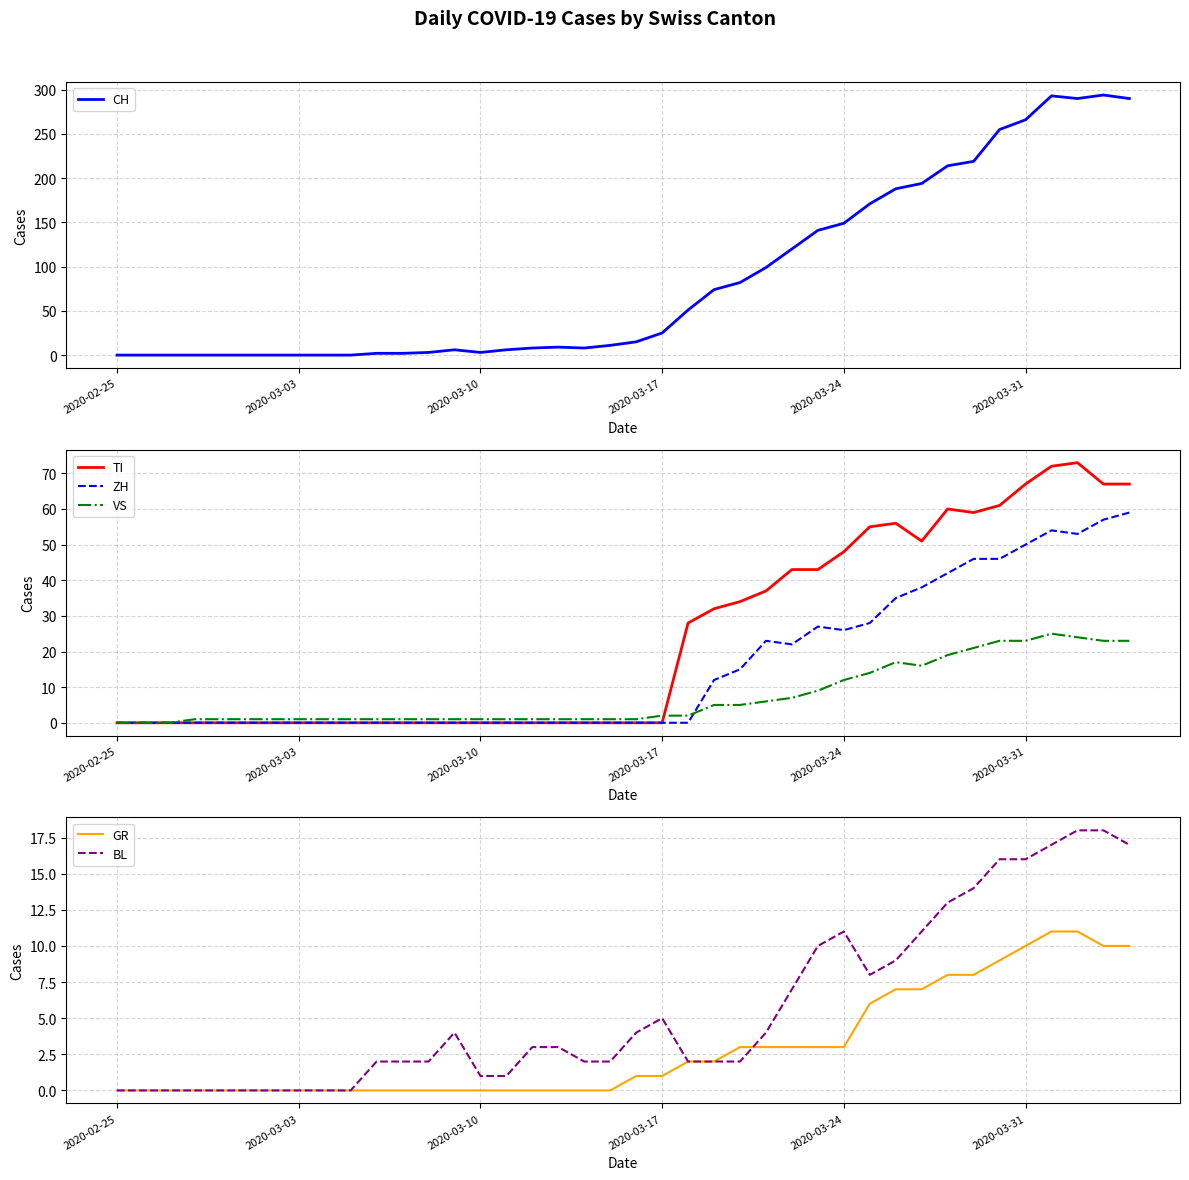

How many interior local peaks does the VS series have?

2